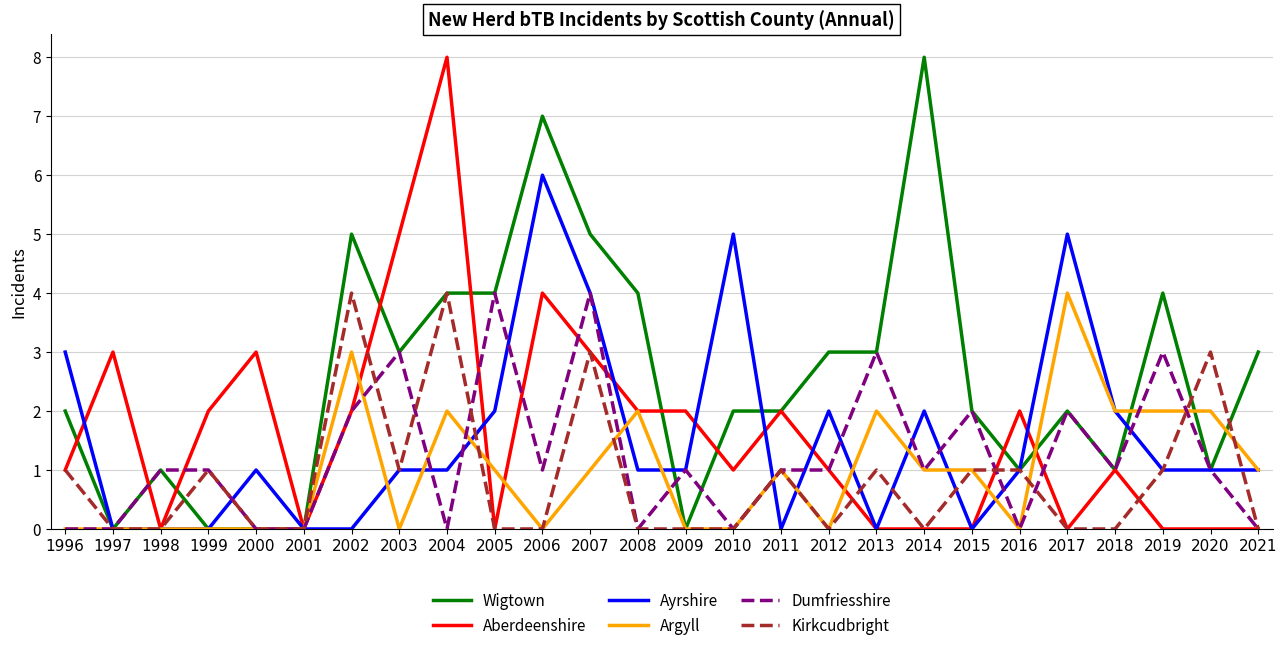

What is the spread (max minus min) of values at 2019?

4